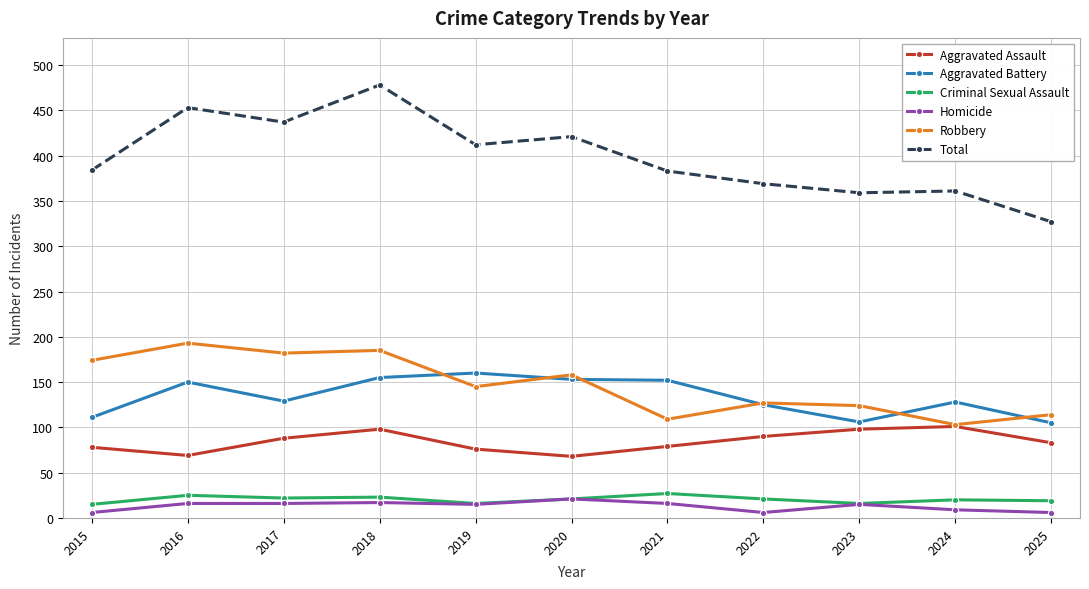

True or false: Aggravated Assault and Total cross at least once.

False